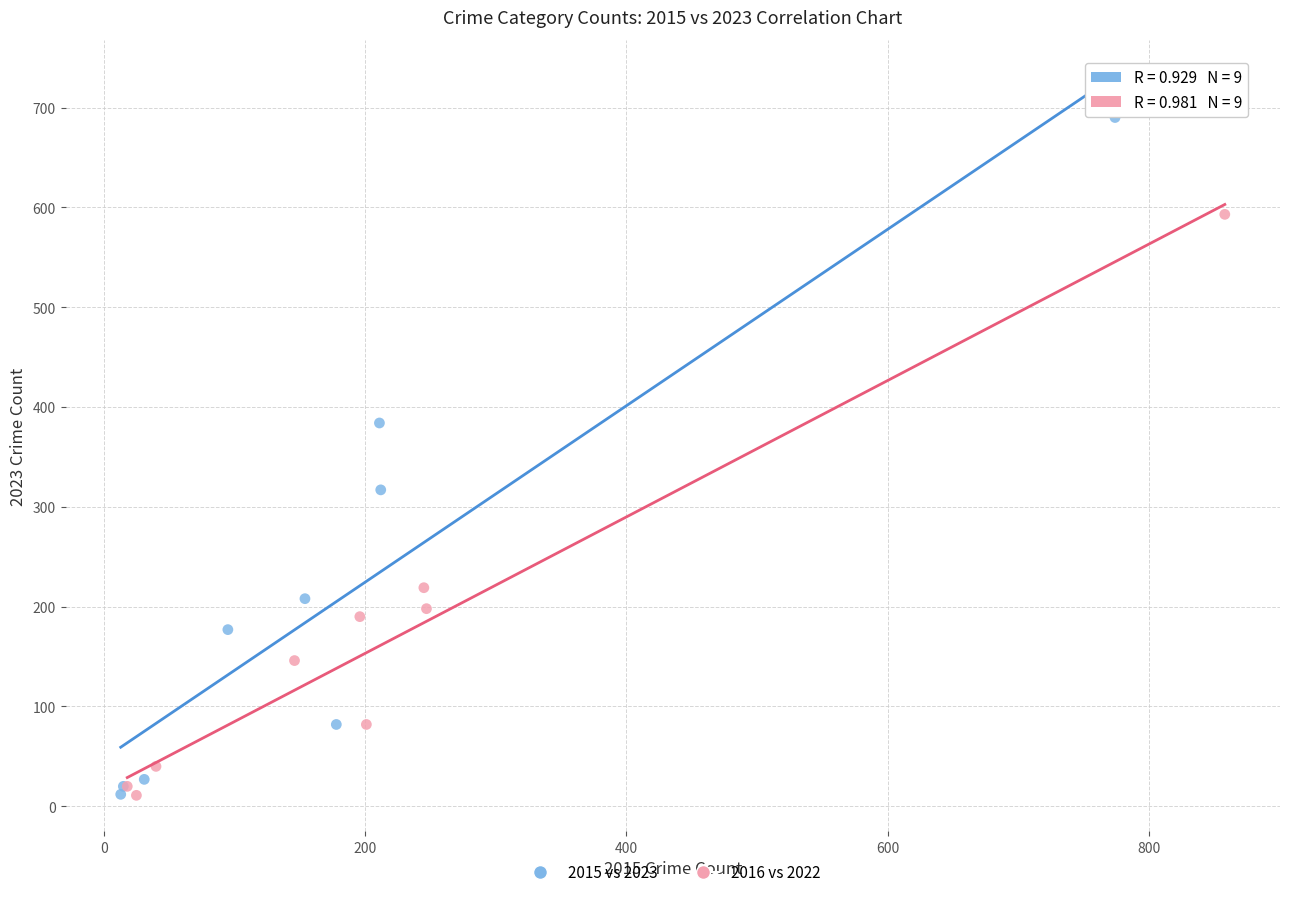

Which series reaches the maximum Y coordinate?

2015 vs 2023